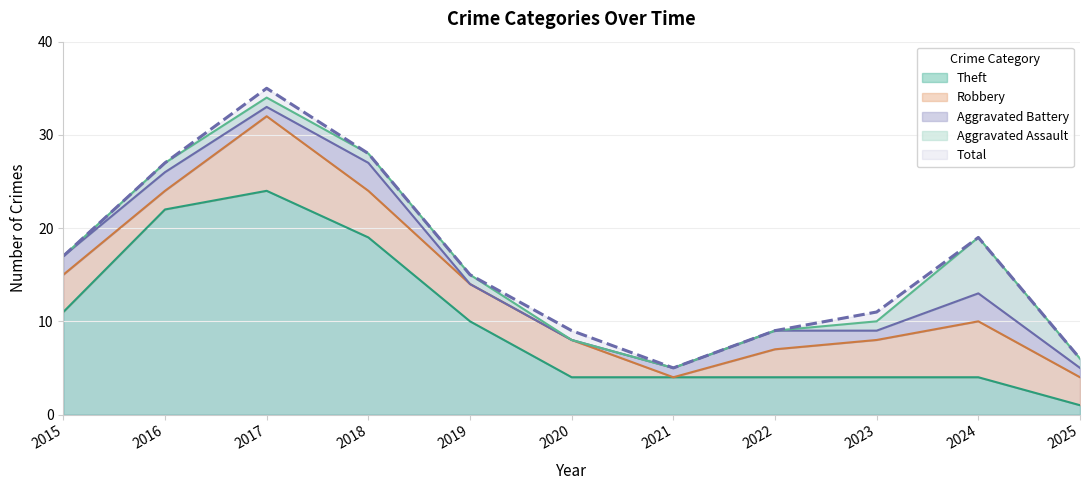

At how many categories does at least one series exceed 21?

3